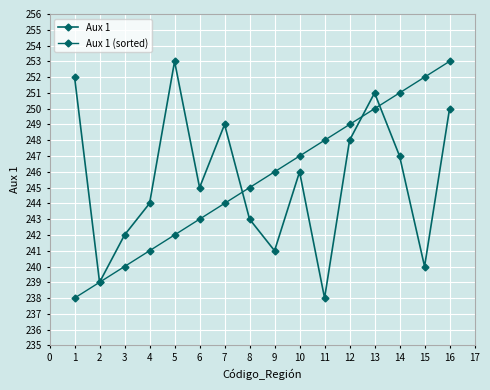

Reading left to right, extract all data points from this chart.

Aux 1: 252	239	242	244	253	245	249	243	241	246	238	248	251	247	240	250
Aux 1 (sorted): 238	239	240	241	242	243	244	245	246	247	248	249	250	251	252	253